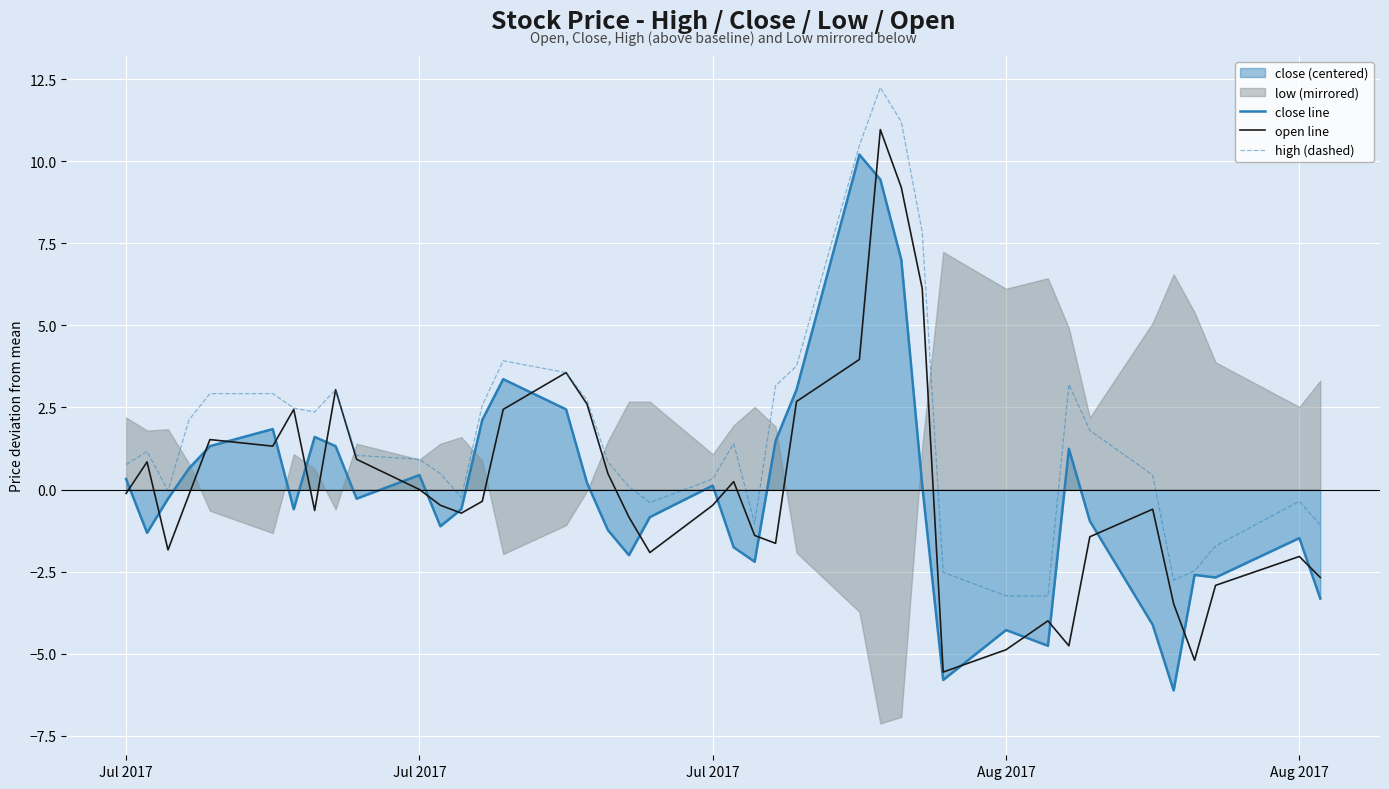

After their last crossing, which series has the higher values: close line or open line?

open line